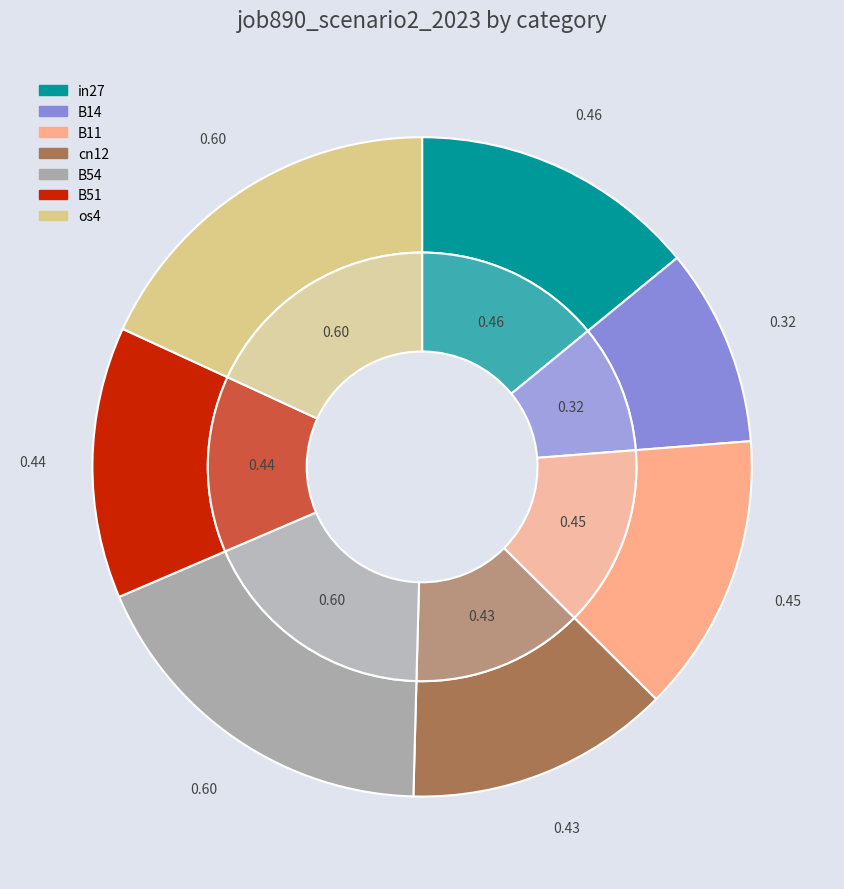

Is B51 the majority of the pie?

No